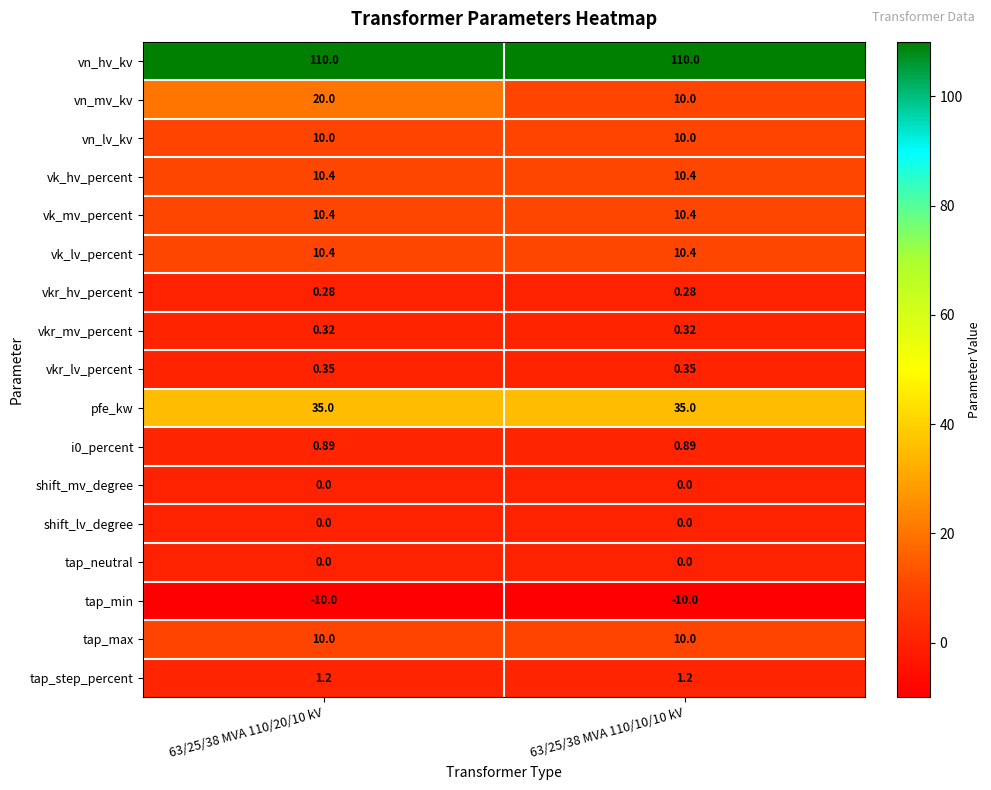

Between 63/25/38 MVA 110/20/10 kV and 63/25/38 MVA 110/10/10 kV, which series saw the biggest shift?

vn_mv_kv